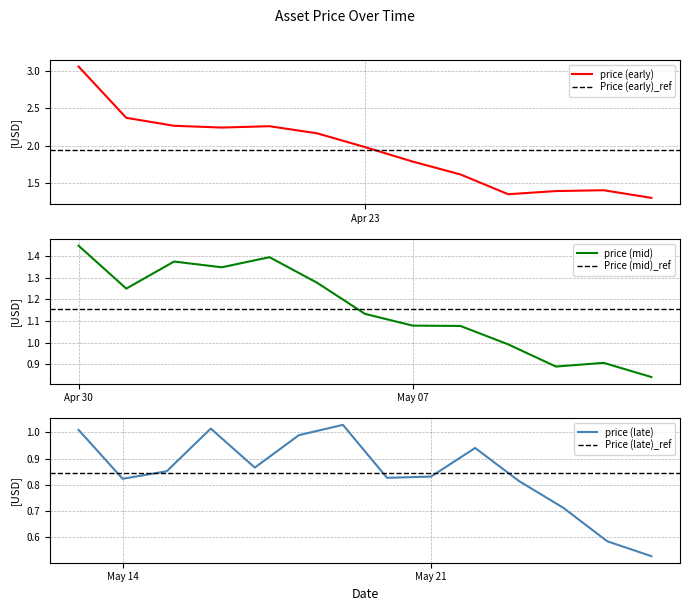

What is the sum of all values?

52.1